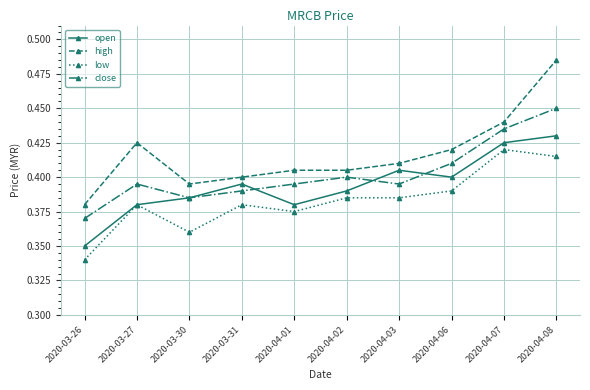

Which series has the largest total across all categories?

high